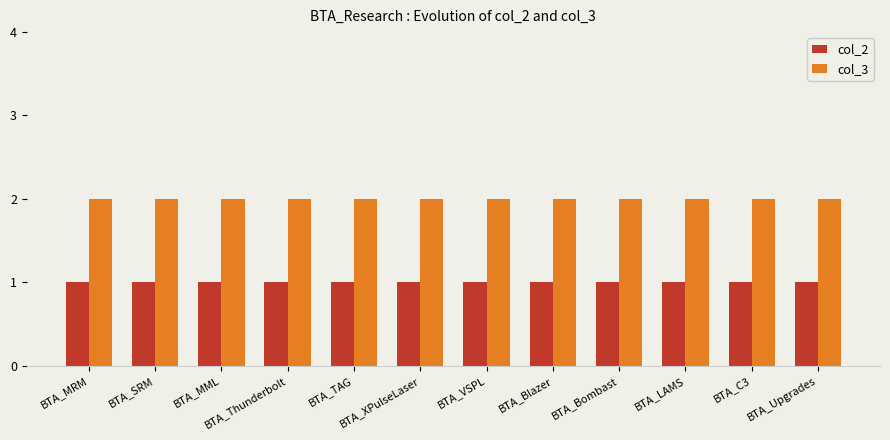

Rank the series by their maximum value, from highest to lowest.

col_3, col_2